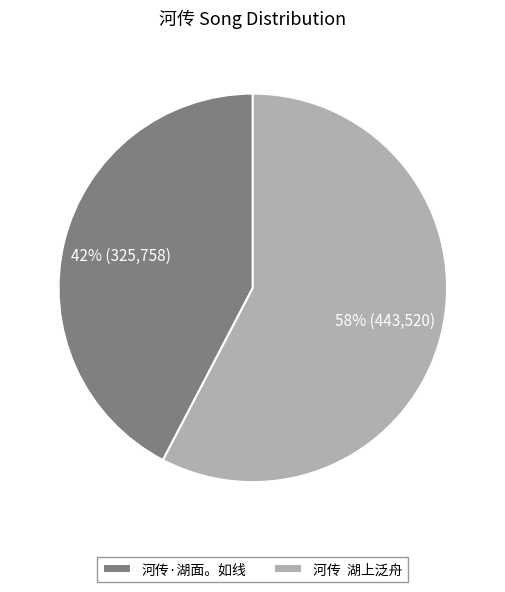

Does any single category account for the majority?

Yes